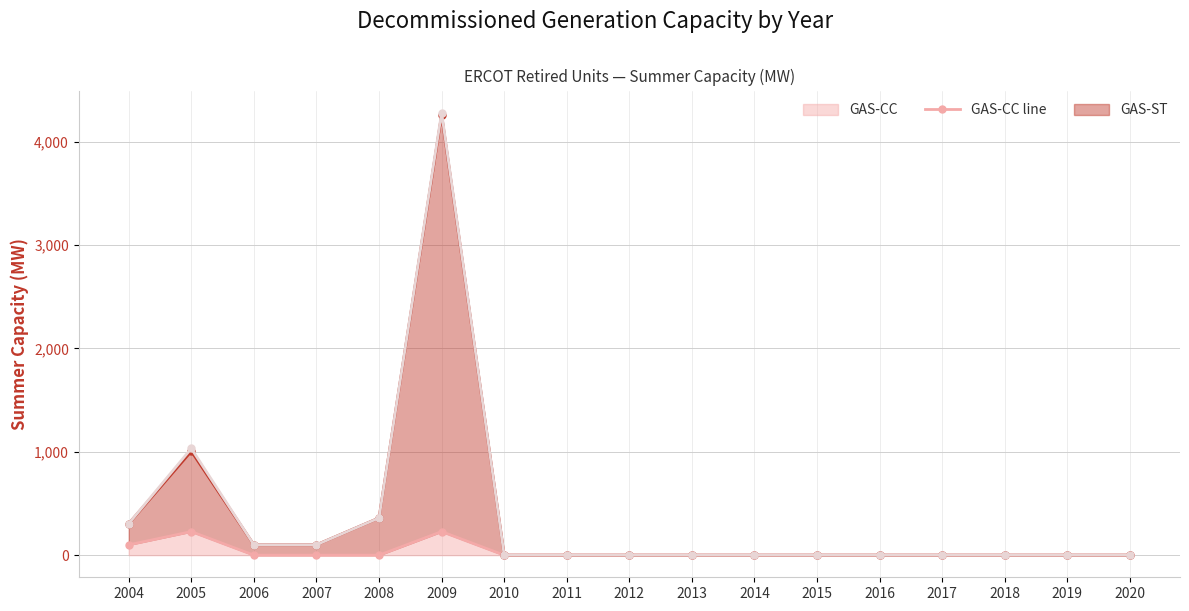

What is the difference between the GAS-GT line values at 2009 and 2015?

4280